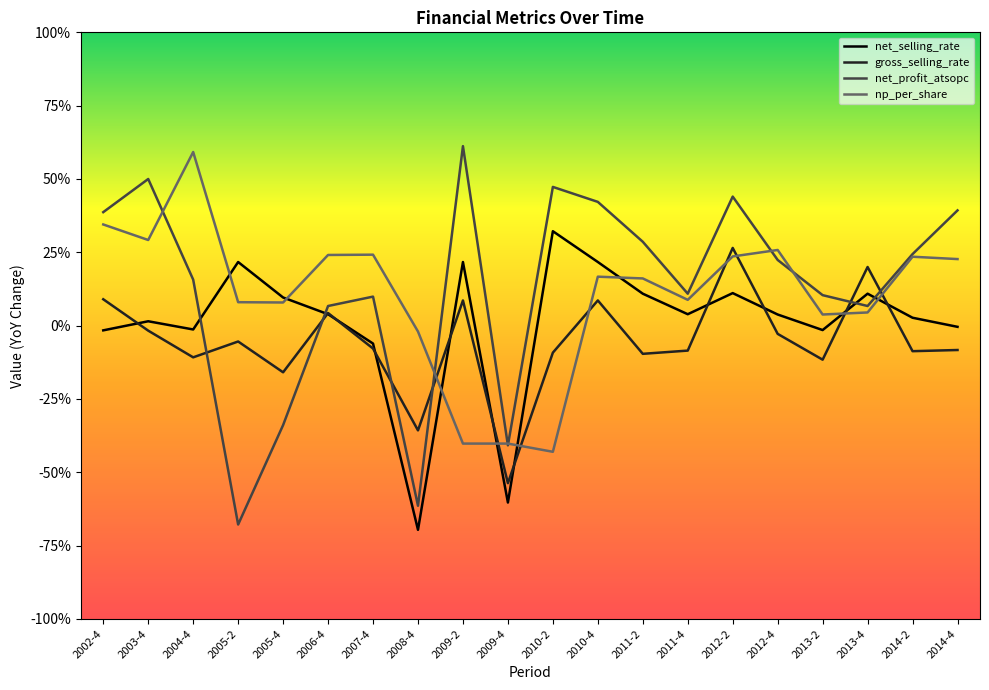

What is the difference between the maximum and second lowest values in the np_per_share series?

1.0